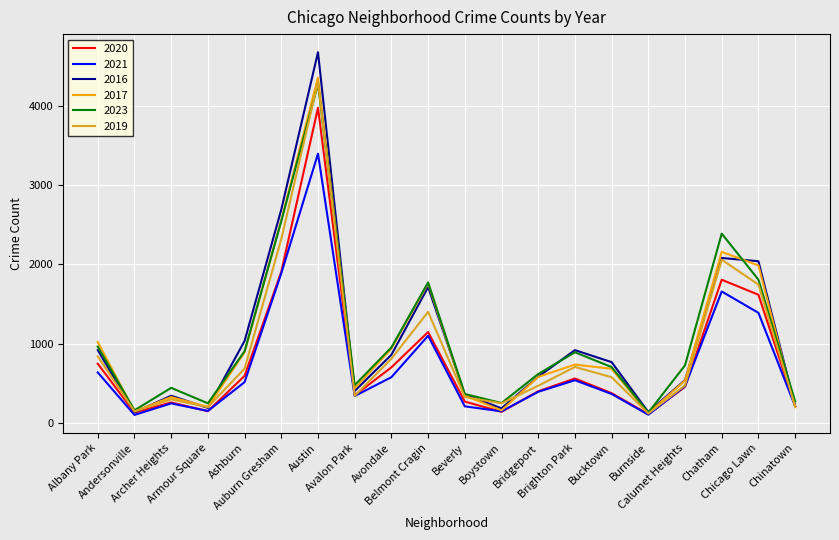

What is the greatest value displayed?

4674